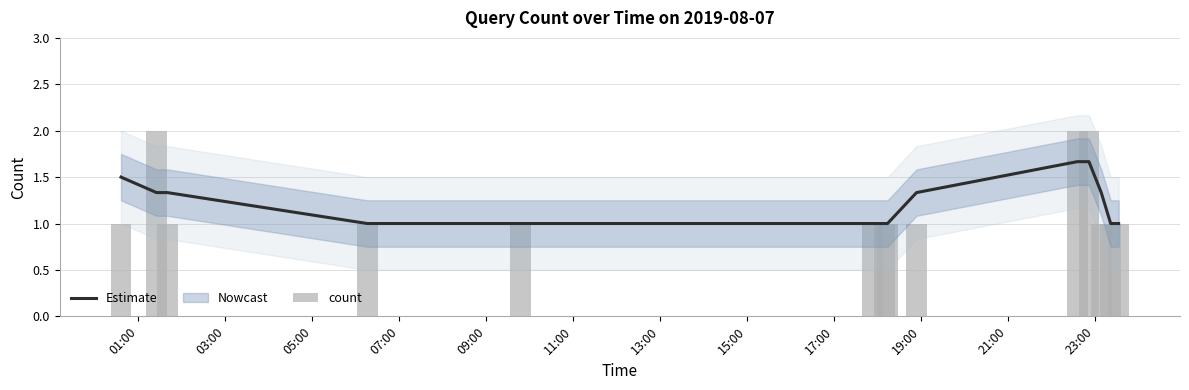

What is the lowest value of the Estimate series?

1.0